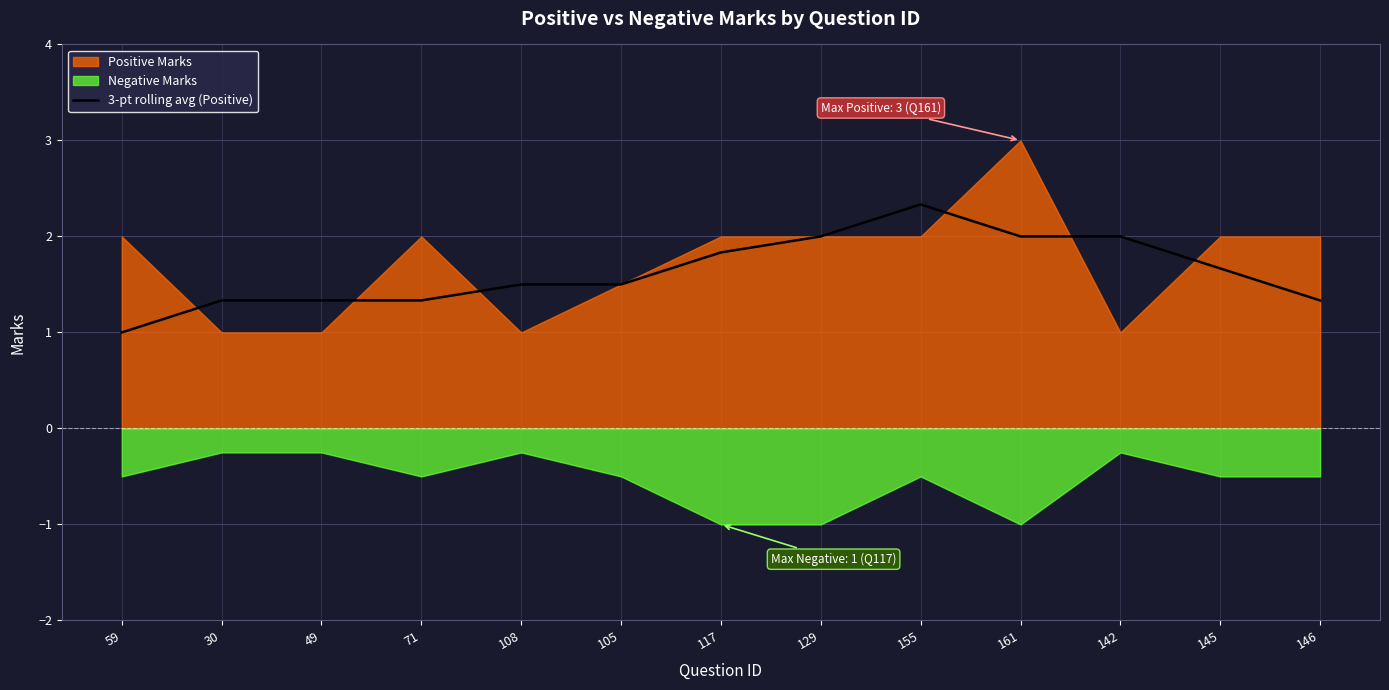

What is the lowest value of the 3-pt rolling avg (Positive) series?

1.0